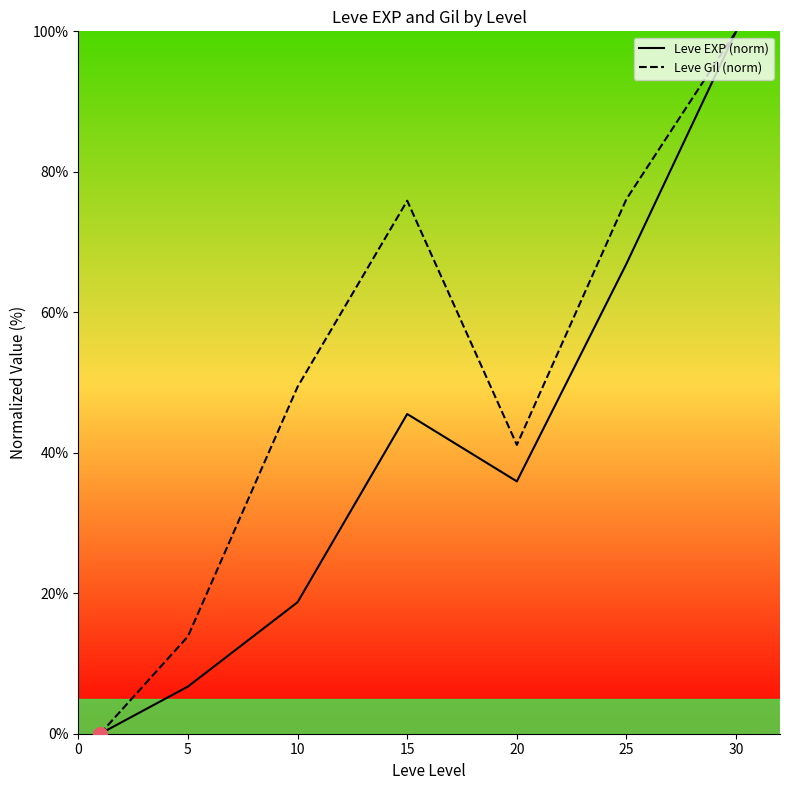

True or false: Leve Gil (norm) and Leve EXP (norm) cross at least once.

False